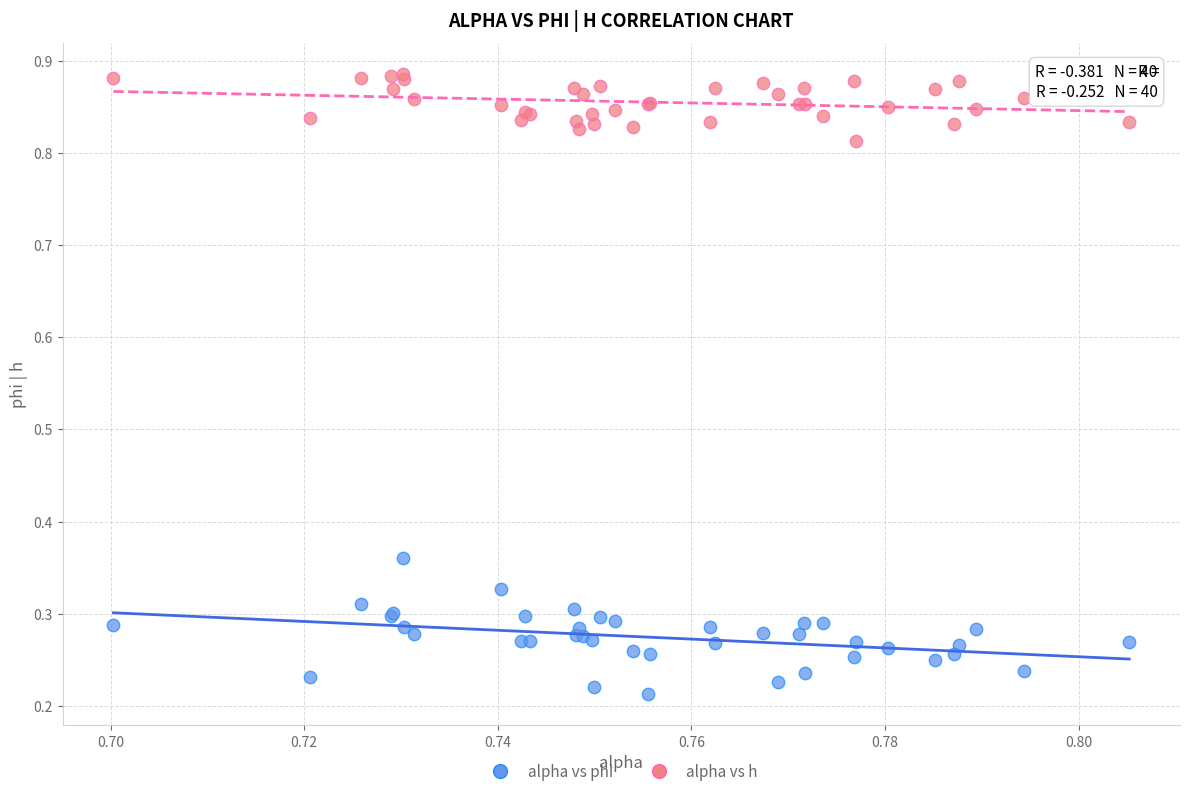

Which series has the widest spread of Y values?

alpha vs phi